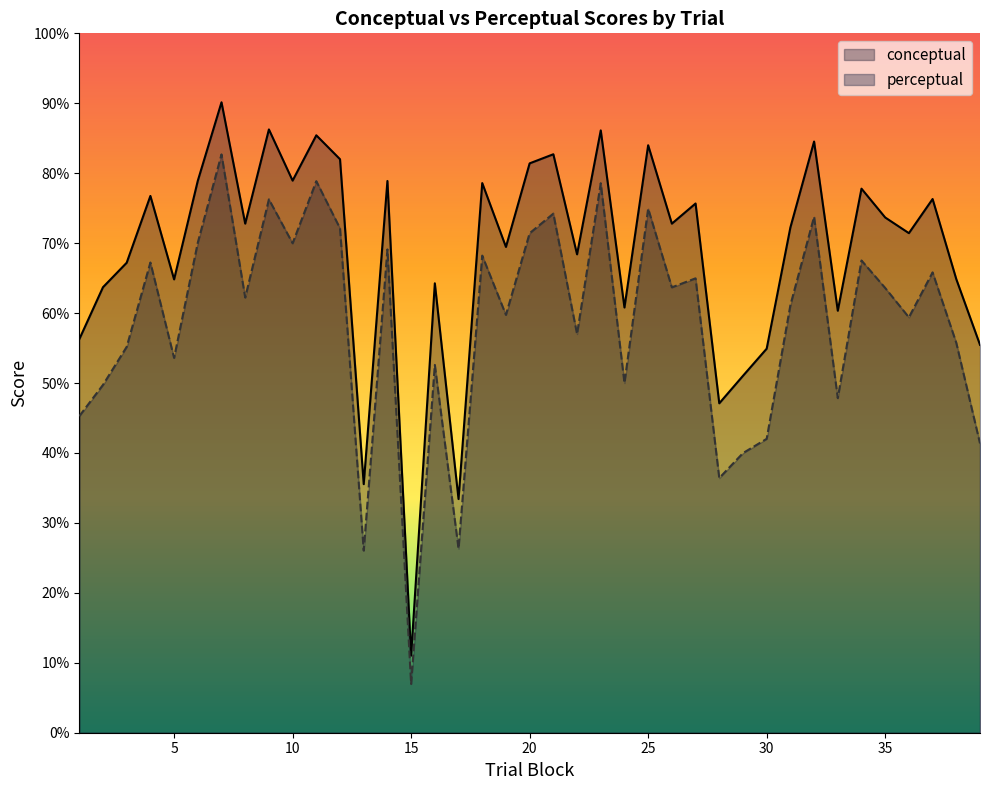

Which series has the largest range (max minus min)?

conceptual